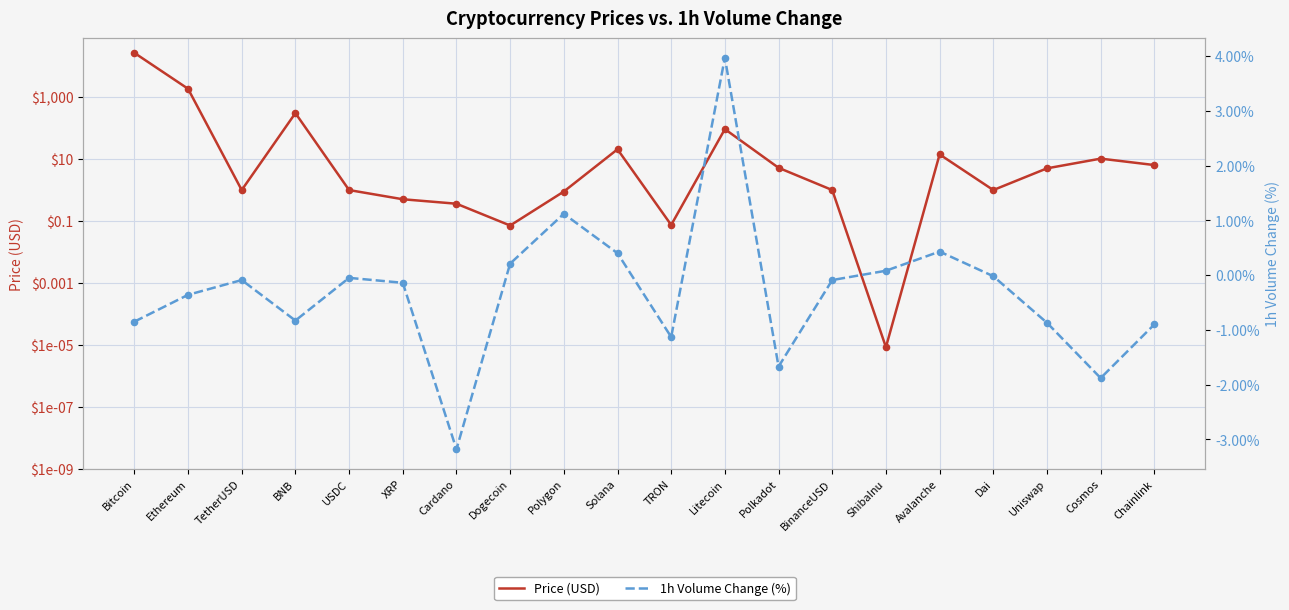

What is the total value across all series at Bitcoin?

26883.5